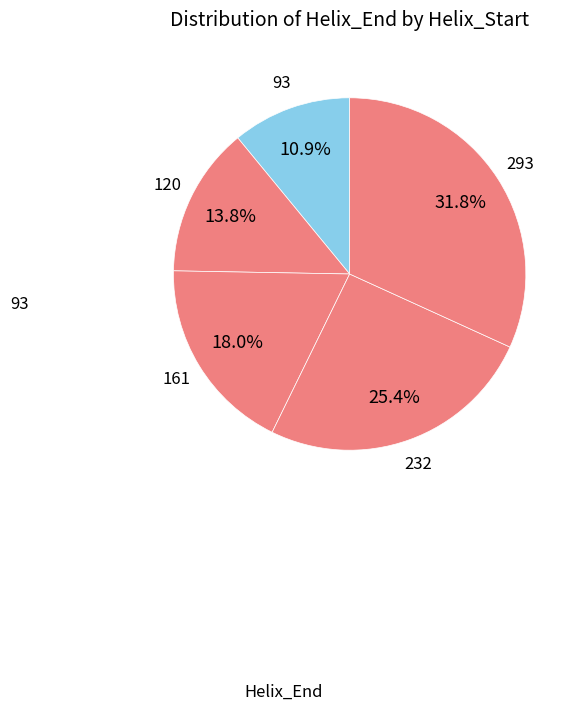

What is the largest slice in the pie chart?

293